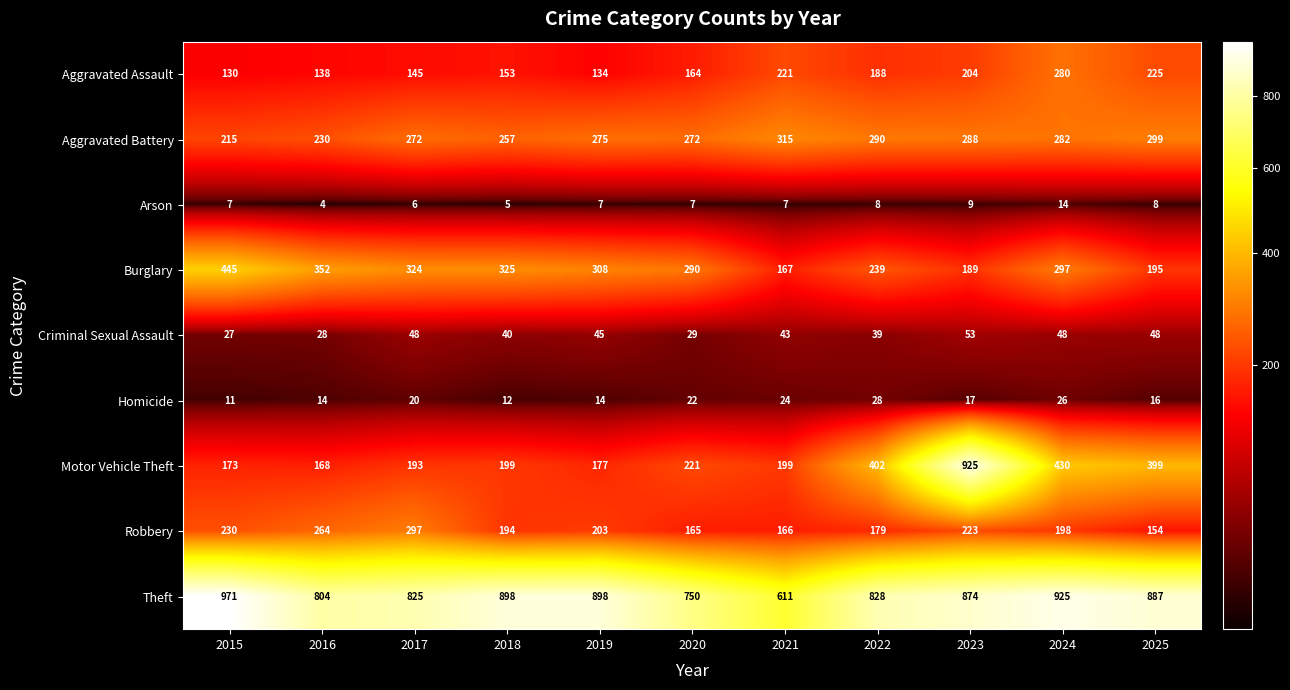

Where does the Criminal Sexual Assault series first go above 43?

2017